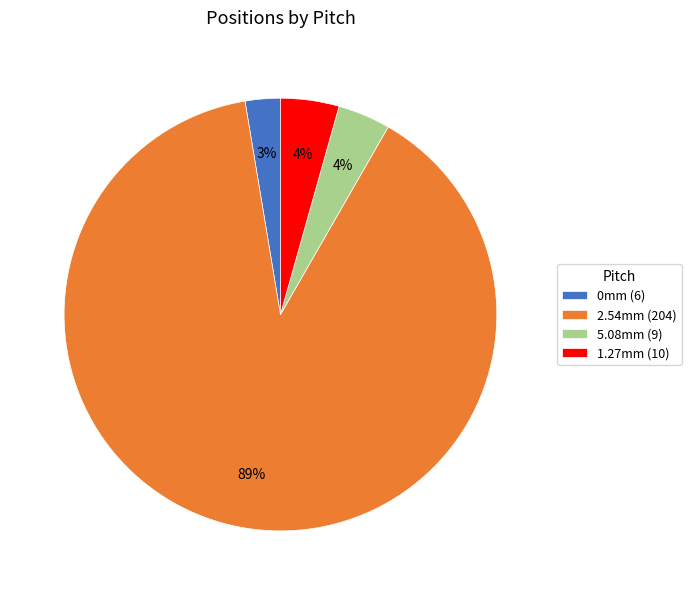

Is it true that 5.08mm (9) is 4% of the pie?

True